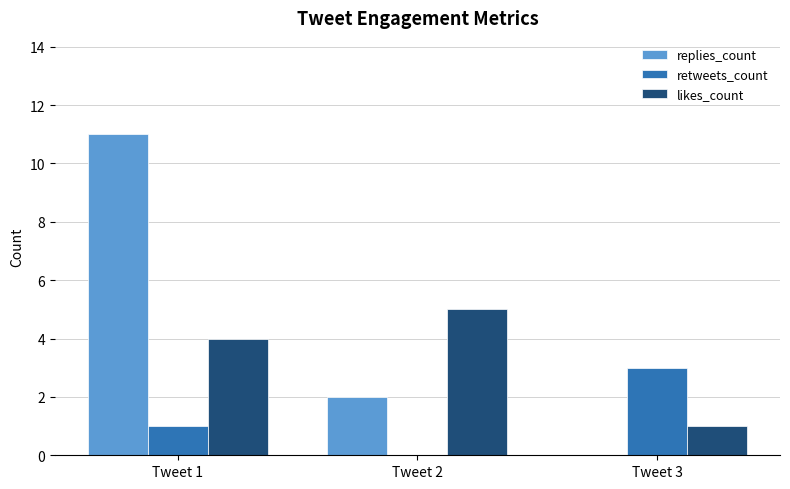

The likes_count series shows 3 at Tweet 2. True or false?

False